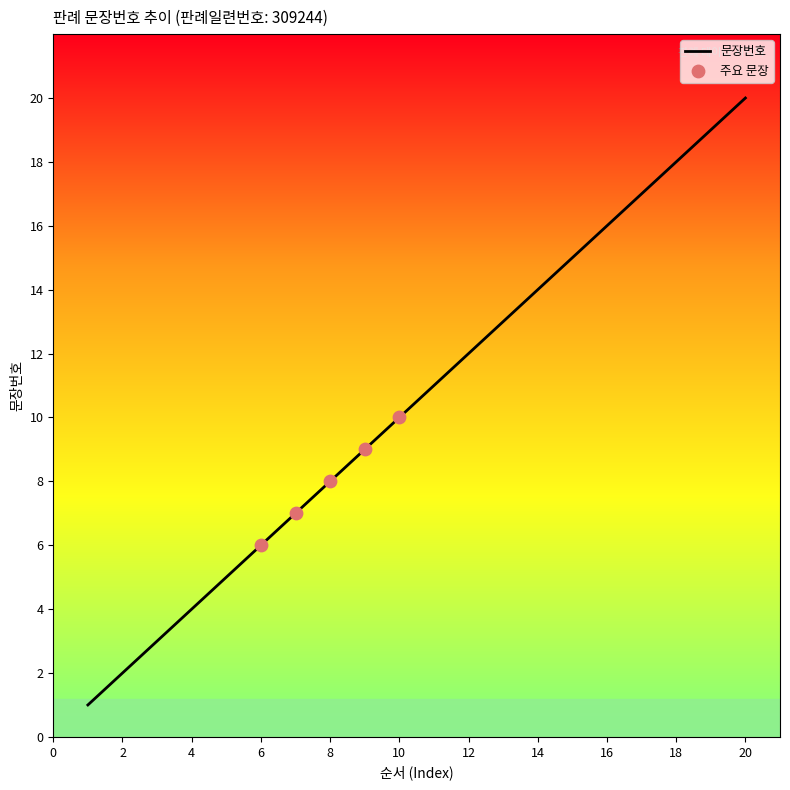

What is the greatest value displayed?

20